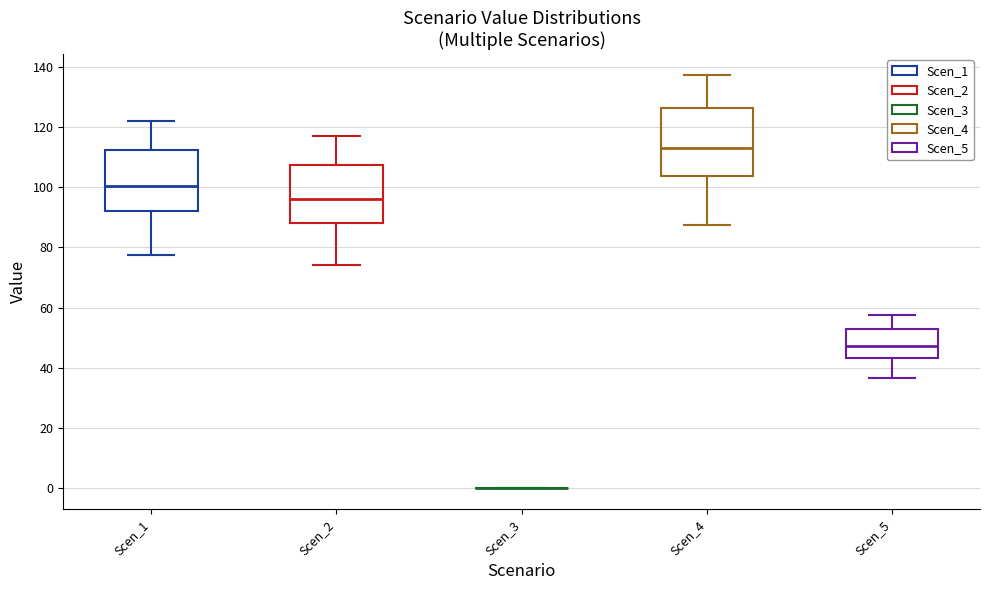

Reading left to right, read every box against the y-axis: the position of its median line, the range the box covers, and the ends of its whiskers. The values are not printed on the chart, so give them approximately, as read against the axis.

Scen_1: median 100, box 92 to 112, whiskers 78 to 122
Scen_2: median 96, box 88 to 108, whiskers 74 to 116
Scen_3: box collapsed to a line at 0, whiskers 0 to 0
Scen_4: median 112, box 104 to 126, whiskers 88 to 138
Scen_5: median 48, box 44 to 52, whiskers 36 to 58